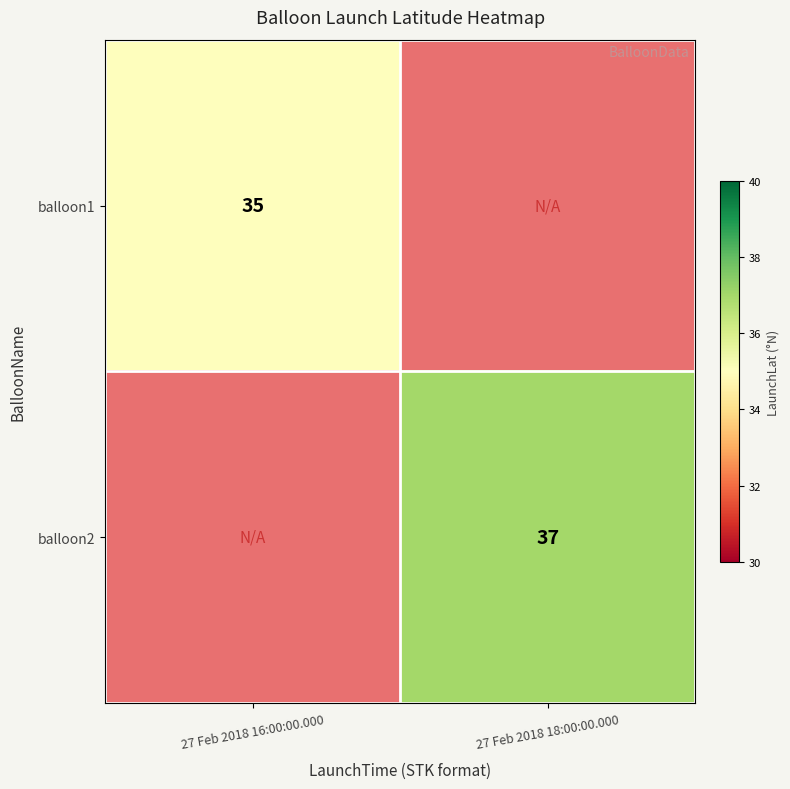

At how many categories does at least one series exceed 33?

2